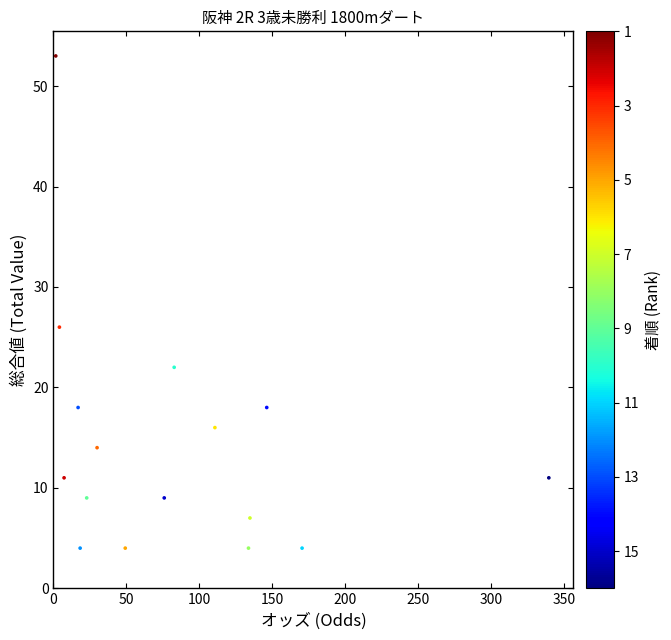

What Y value in the scatter plot is closest to 28?

26